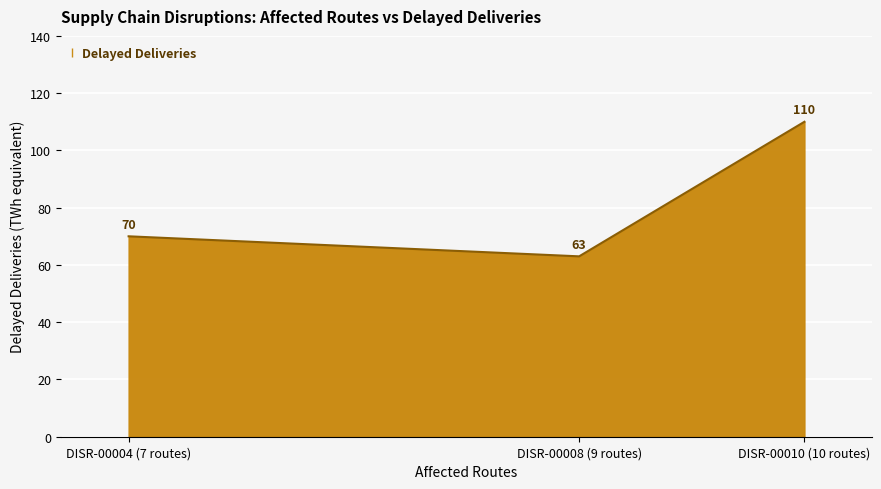

What is the change in value from DISR-00004 (7 routes) to DISR-00008 (9 routes)?

-7